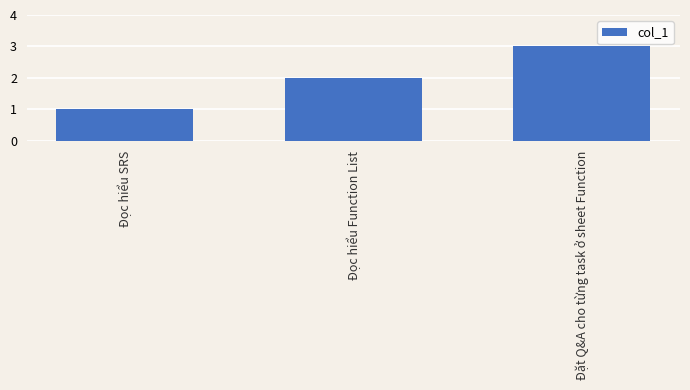

What is the difference between the values at Đặt Q&A cho từng task ở sheet Function and Đọc hiểu Function List?

1